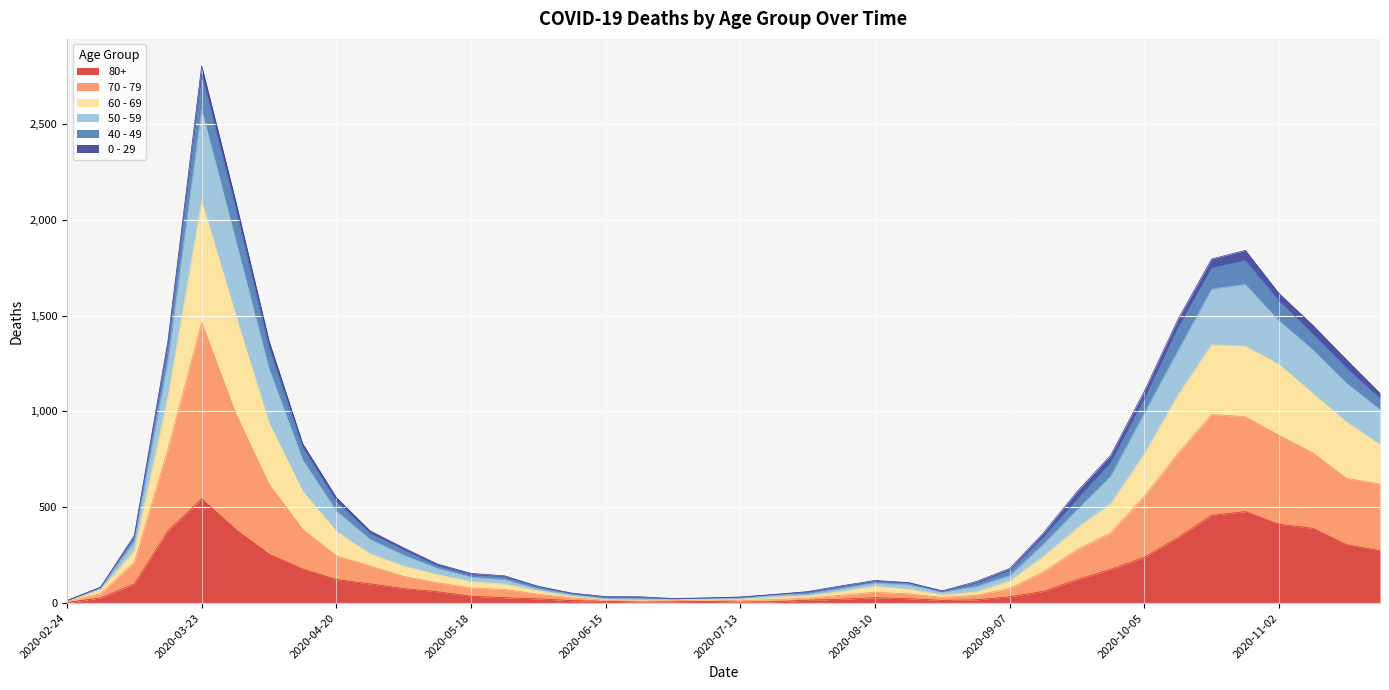

The value of 80+ at 2020-04-20 is 123. True or false?

True